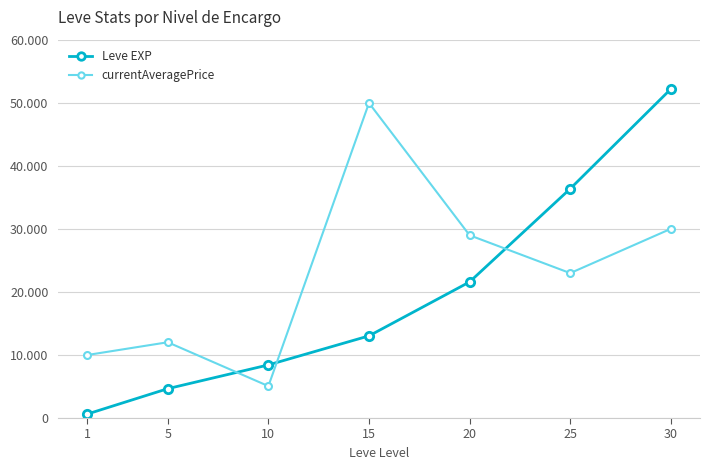

What are all the series names shown in the legend?

Leve EXP, currentAveragePrice